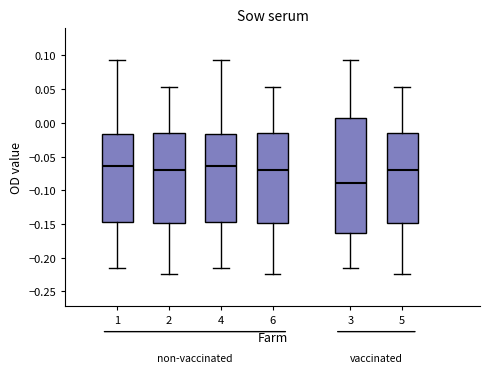

Which box's median line is the lowest?

3